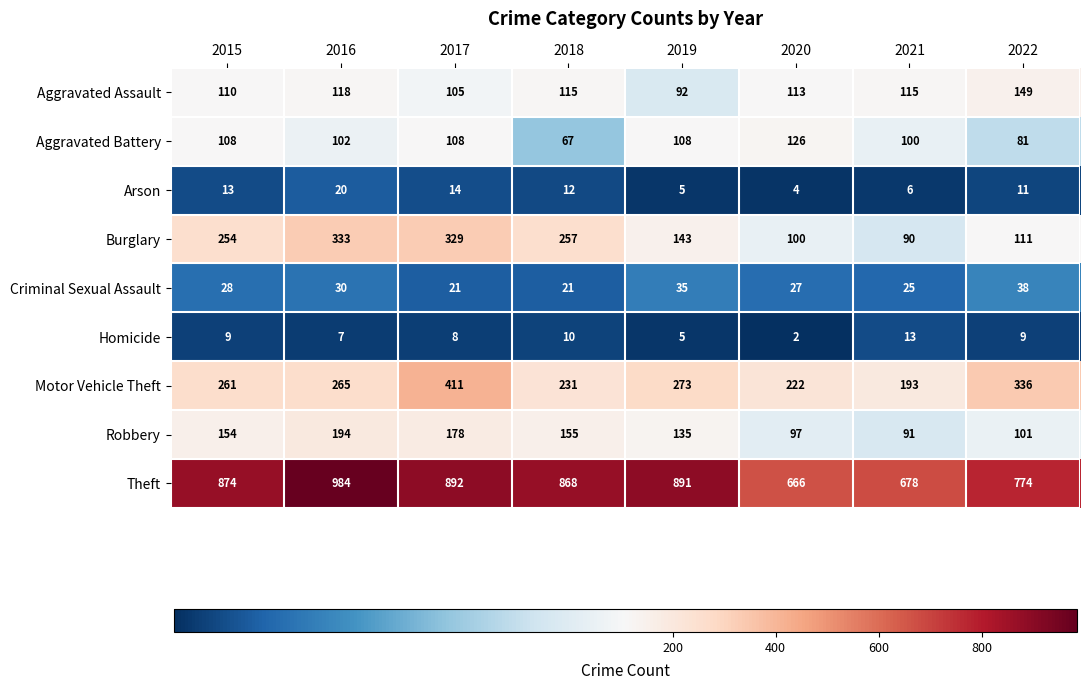

True or false: Theft has a value of 678 at 2021.

True